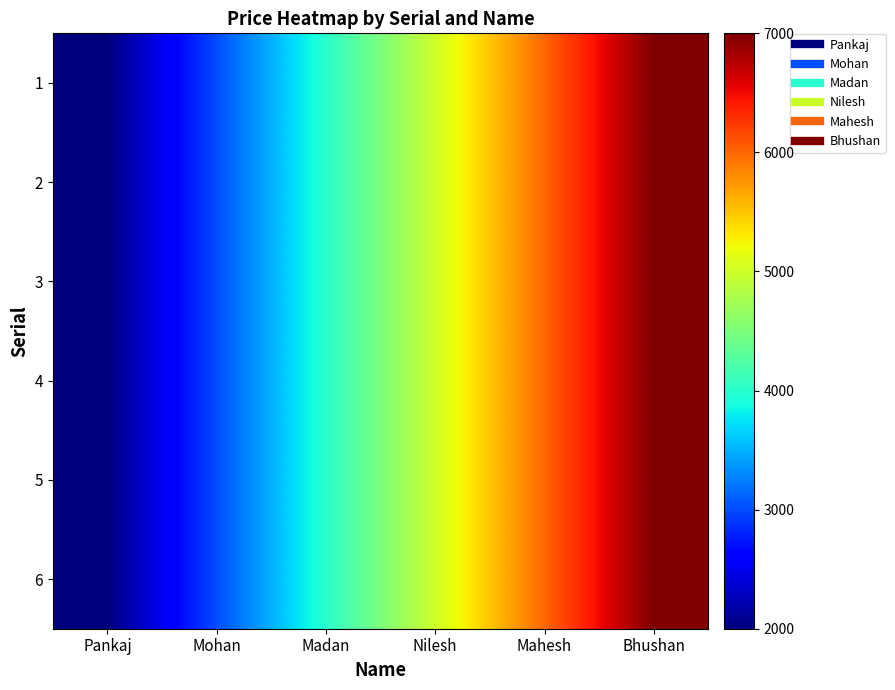

Reading left to right, transcribe all the data shown in this chart.

1: Pankaj=2000	Mohan=3000	Madan=4000	Nilesh=5000	Mahesh=6000	Bhushan=7000
2: Pankaj=2000	Mohan=3000	Madan=4000	Nilesh=5000	Mahesh=6000	Bhushan=7000
3: Pankaj=2000	Mohan=3000	Madan=4000	Nilesh=5000	Mahesh=6000	Bhushan=7000
4: Pankaj=2000	Mohan=3000	Madan=4000	Nilesh=5000	Mahesh=6000	Bhushan=7000
5: Pankaj=2000	Mohan=3000	Madan=4000	Nilesh=5000	Mahesh=6000	Bhushan=7000
6: Pankaj=2000	Mohan=3000	Madan=4000	Nilesh=5000	Mahesh=6000	Bhushan=7000